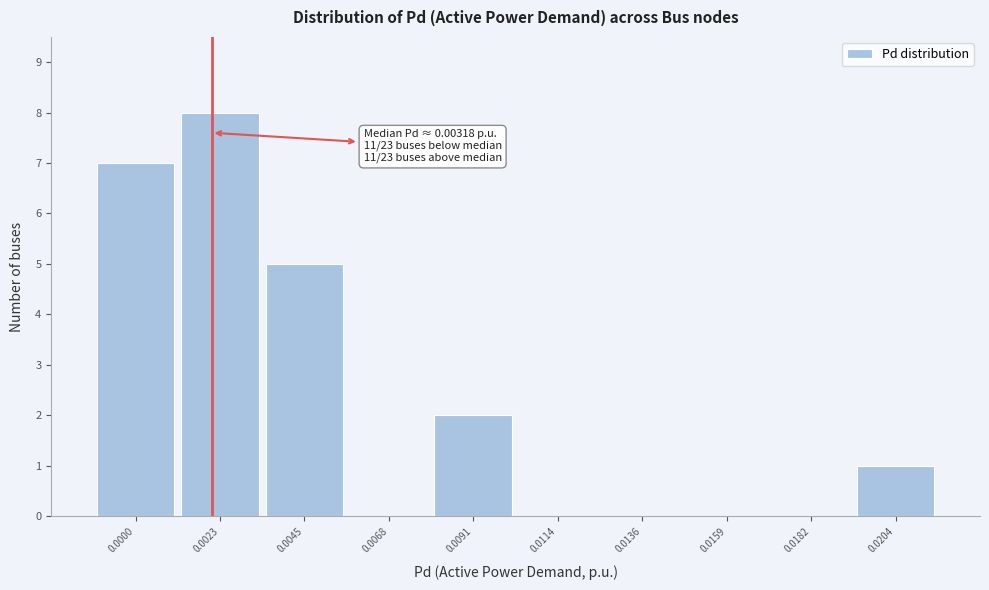

Reading right to left, extract all data points from this chart.

0.0204=1	0.0182=0	0.0159=0	0.0136=0	0.0114=0	0.0091=2	0.0068=0	0.0045=5	0.0023=8	0.0000=7